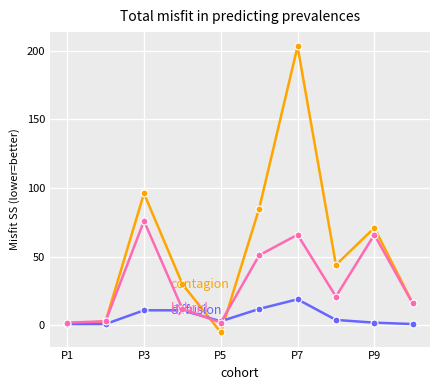

What is the maximum value shown in the chart?

203